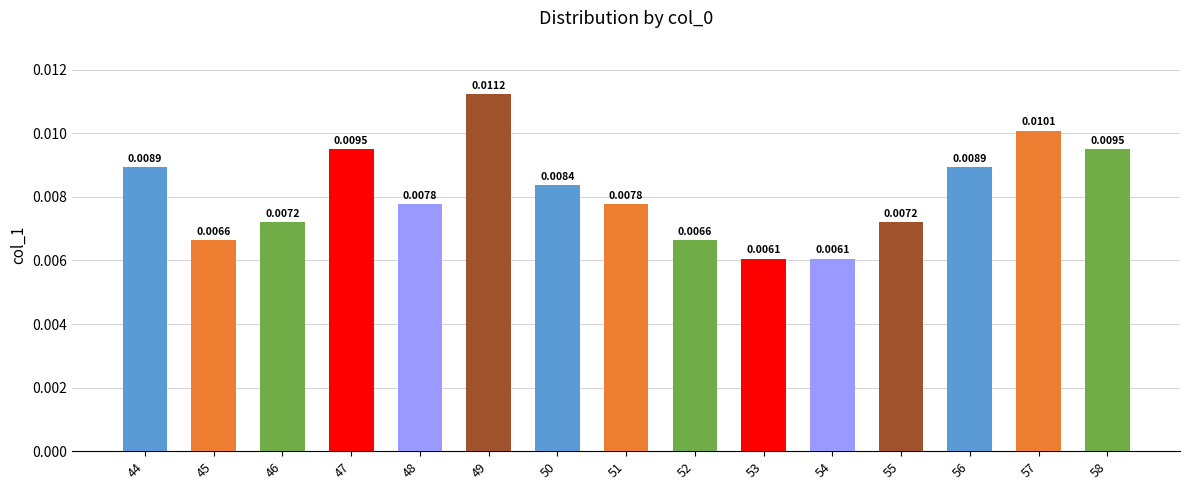

Which has a higher value, 54 or 46?

46